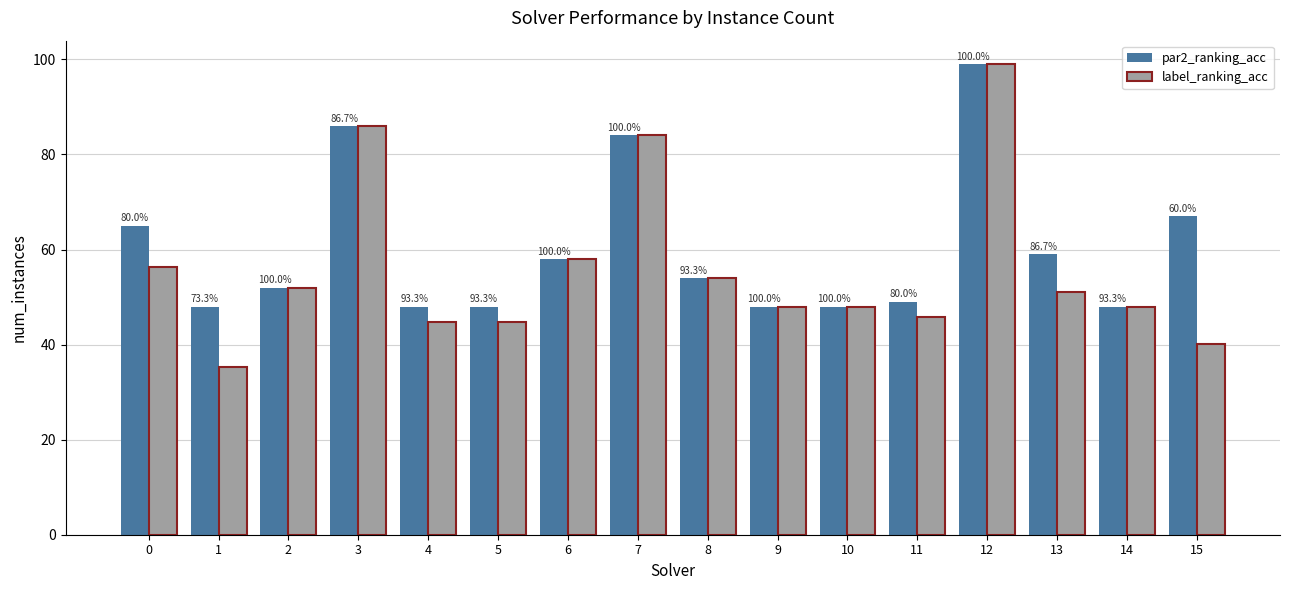

Which series has the widest spread of values?

label_ranking_acc